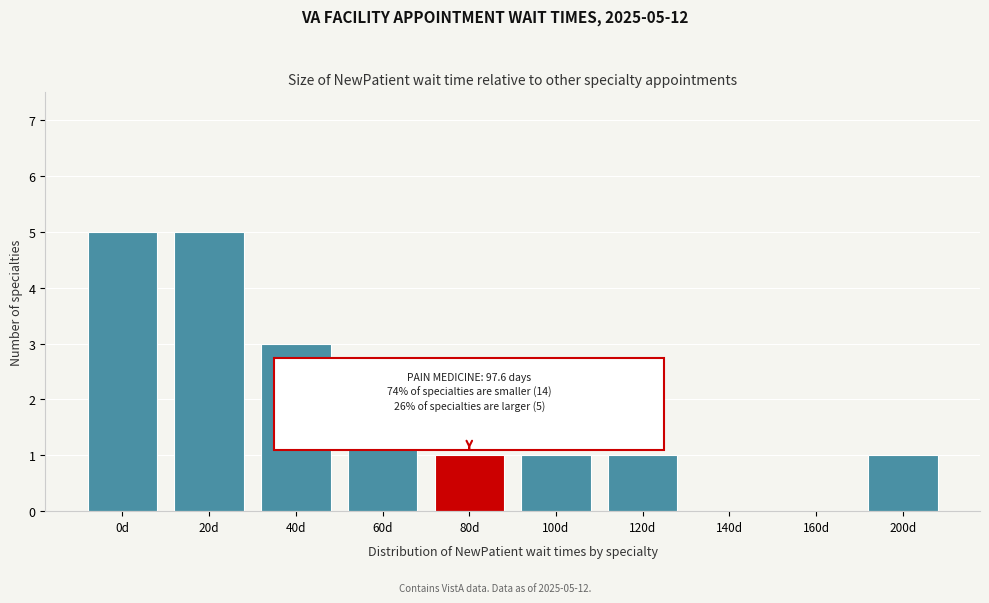

Reading right to left, what are all the values shown in this chart?

200d=1	160d=0	140d=0	120d=1	100d=1	80d=1	60d=2	40d=3	20d=5	0d=5